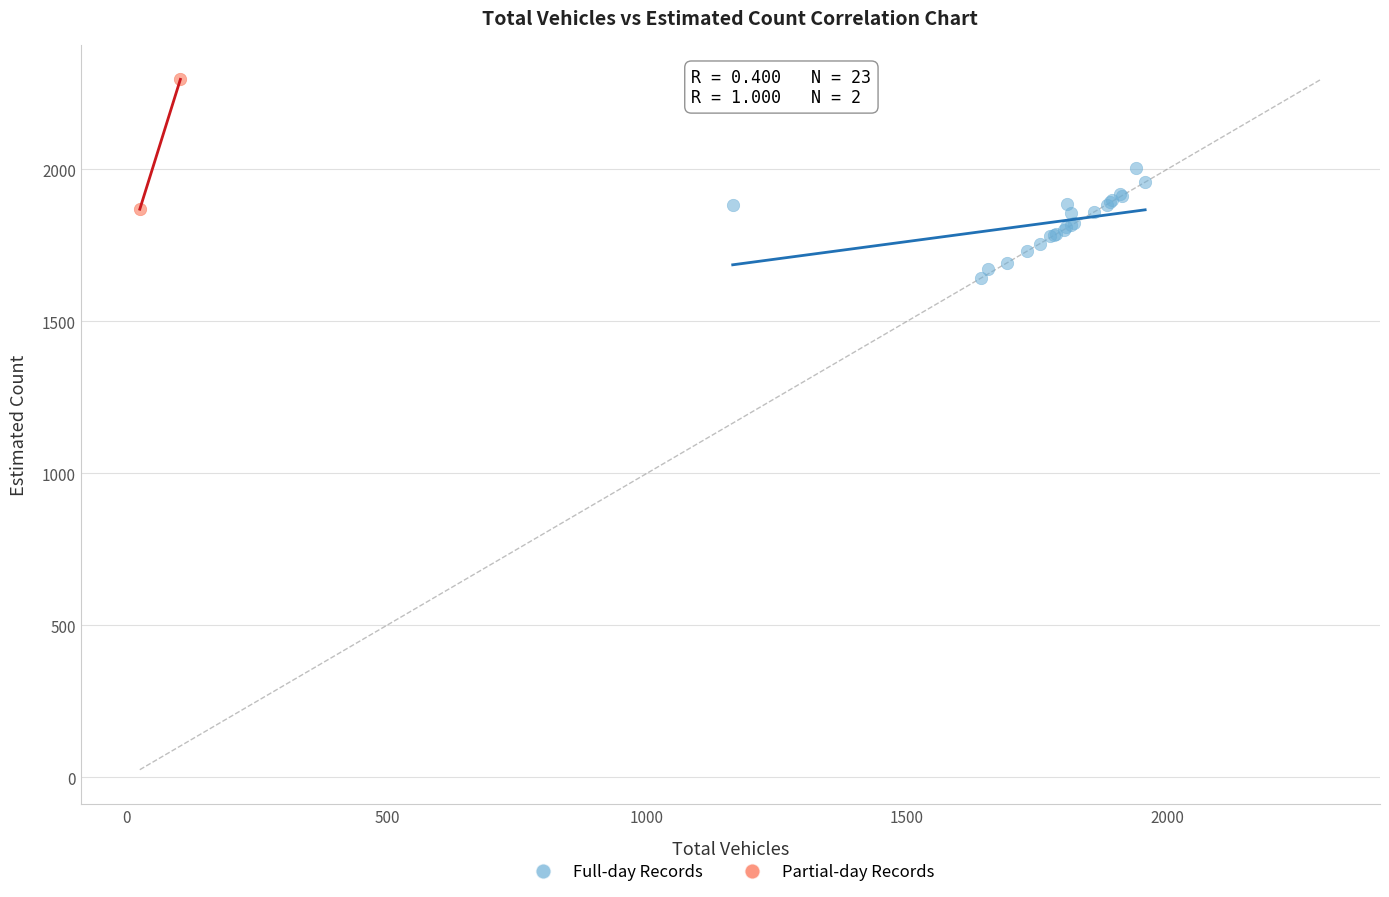

Which series reaches the maximum Y coordinate?

Partial-day Records